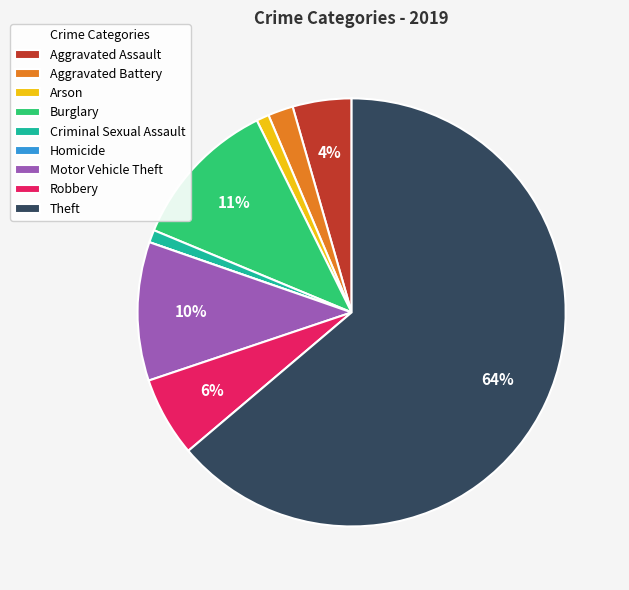

To the nearest percent, what is the combined percentage of Motor Vehicle Theft and Aggravated Battery?

12%